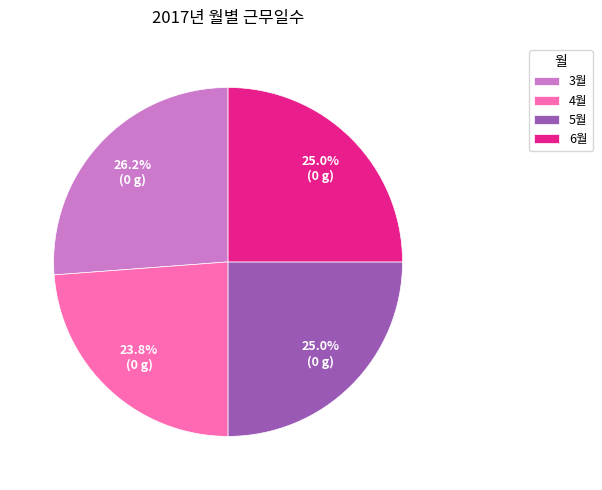

What percentage is the 6월 slice, to the nearest percent?

25%